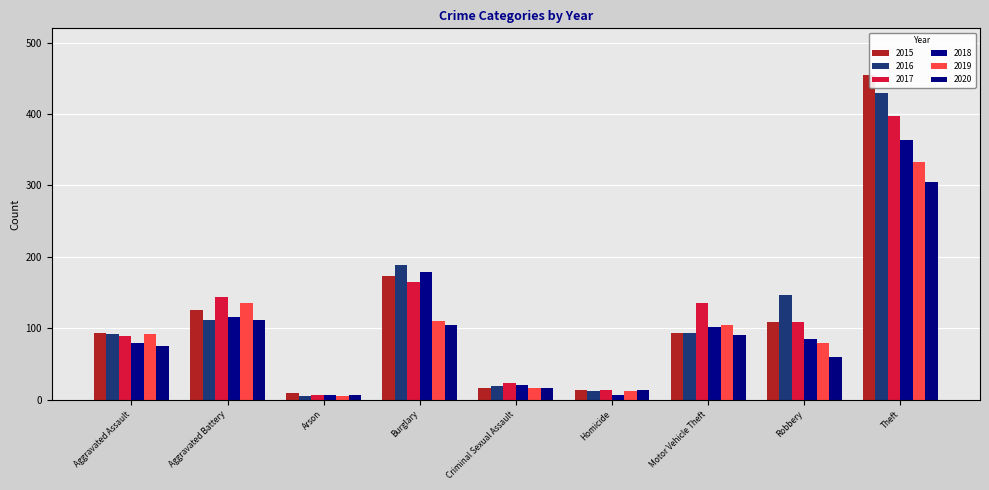

How many data points in 2019 are above 92?

4